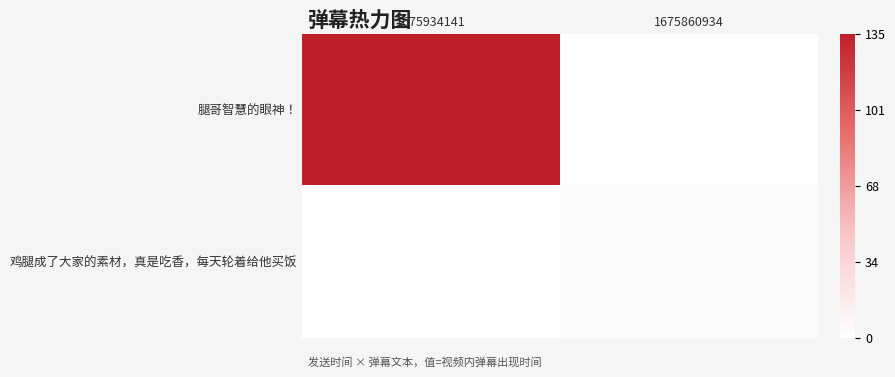

How many categories are shown in the chart?

2